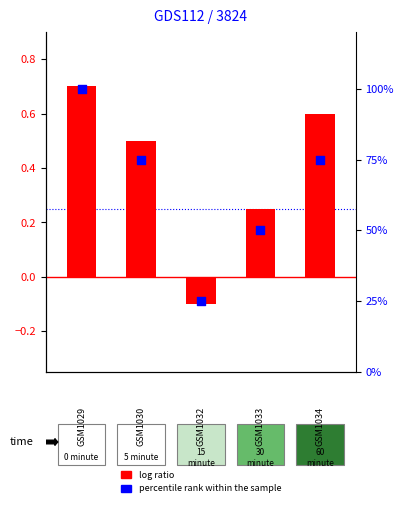

At how many categories does at least one series exceed 55?

3